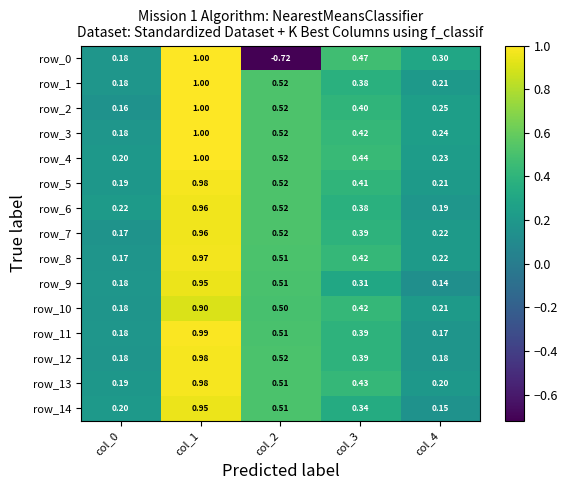

What is the spread (max minus min) of values at col_2?

1.2